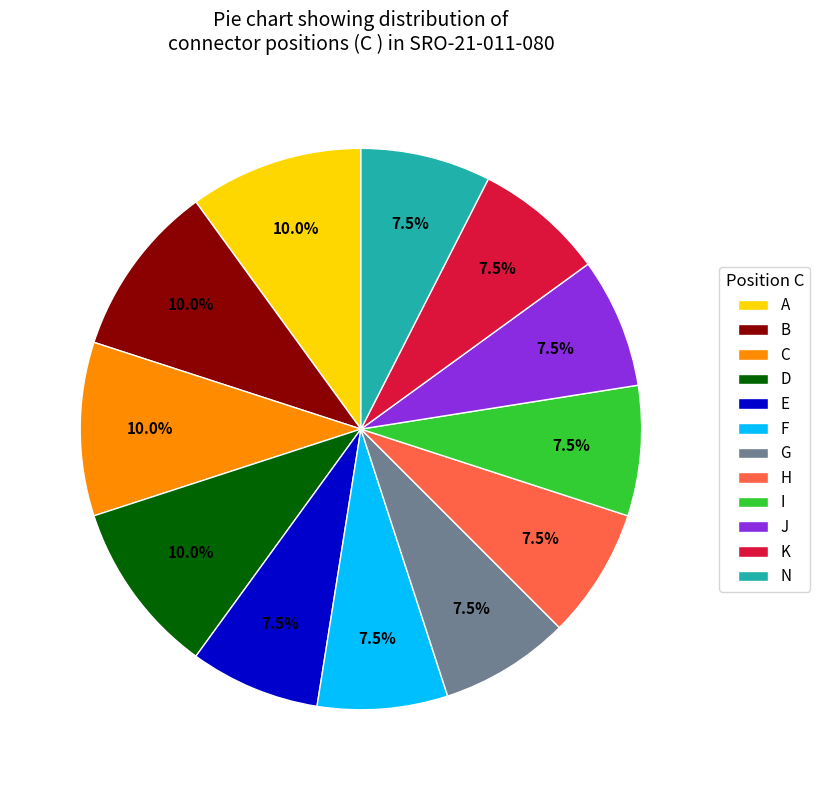

What percentage is the B slice, to the nearest percent?

10%